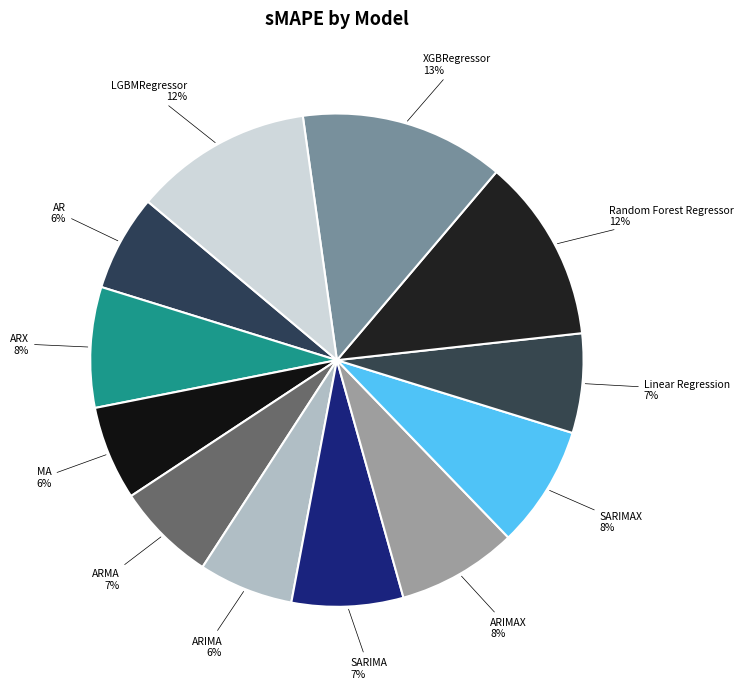

What is the ratio of the value at AR to the value at LGBMRegressor?

0.5